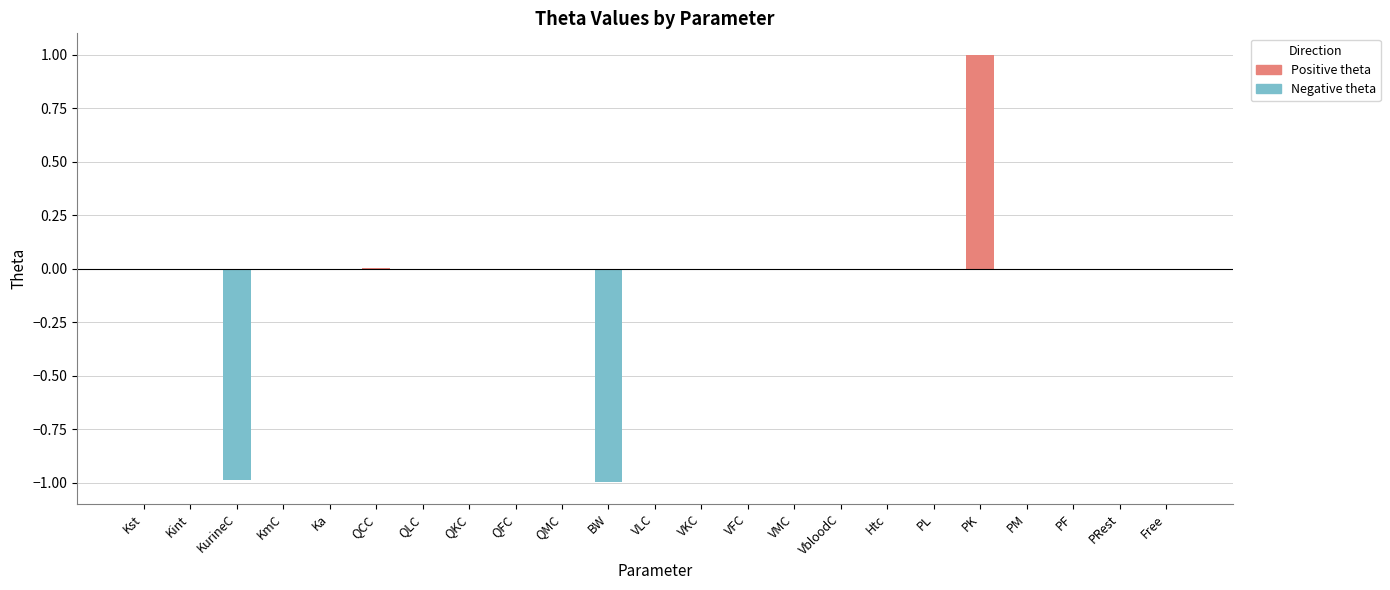

At QLC, list the series in order from largest to smallest.

positive, negative